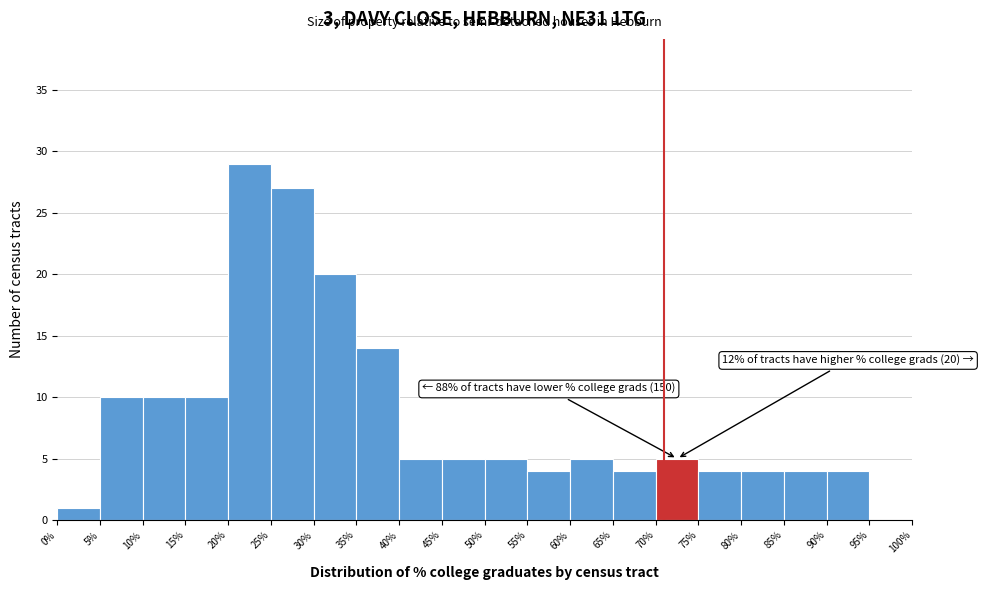

Over which range of the x-axis is the bar tallest?

20% to 25%